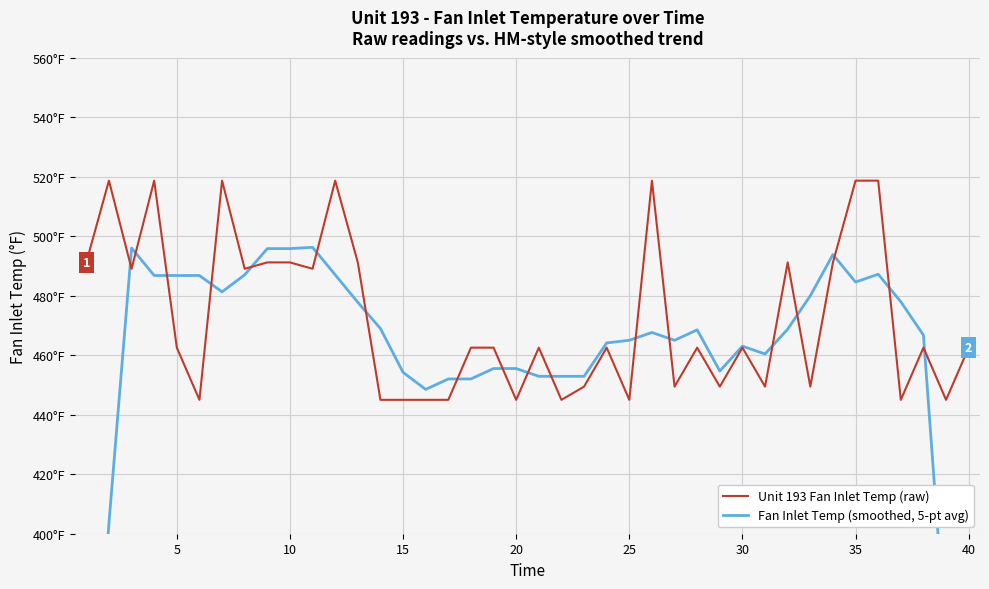

At how many categories does at least one series exceed 372?

40